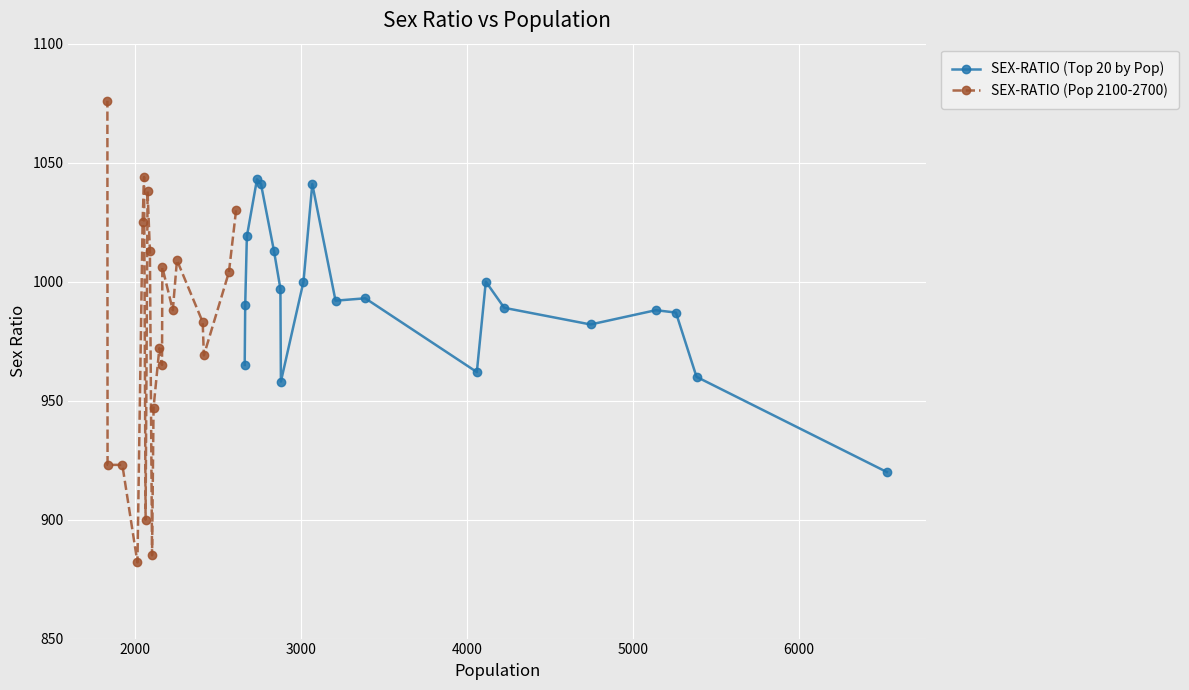

After their last crossing, which series has the higher values: SEX-RATIO (Pop 2100-2700) or SEX-RATIO (Top 20 by Pop)?

SEX-RATIO (Pop 2100-2700)